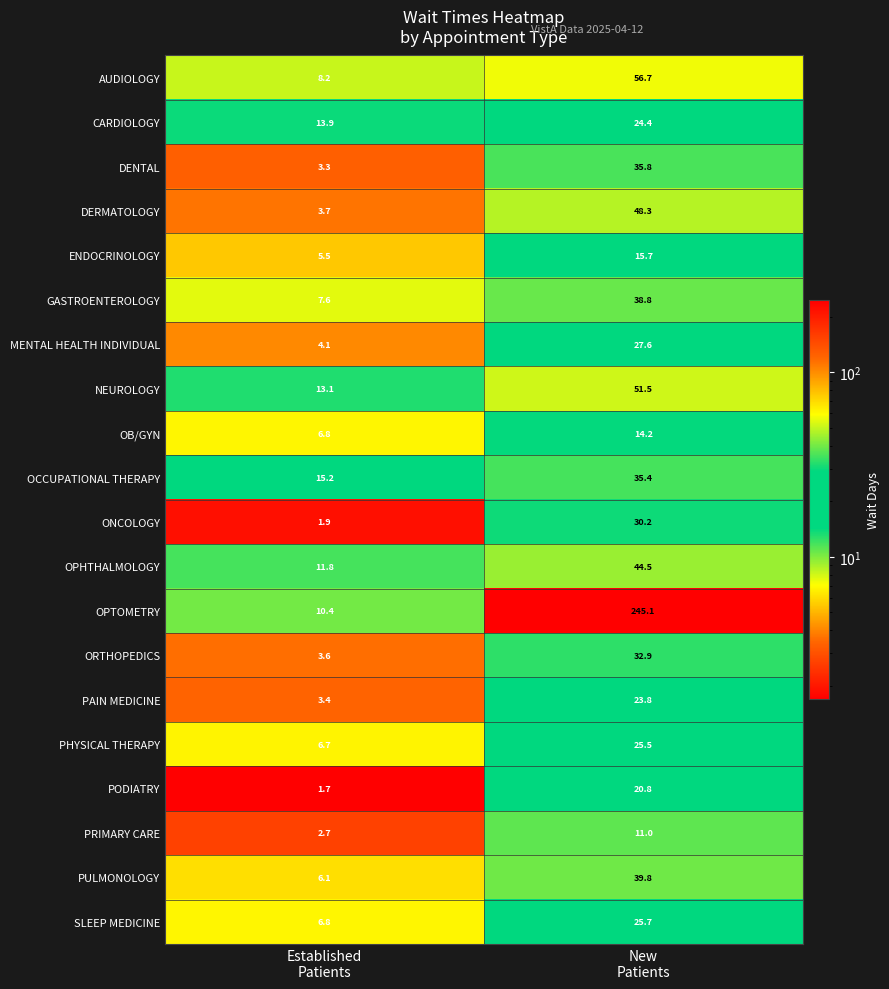

What is the greatest value displayed?

245.1